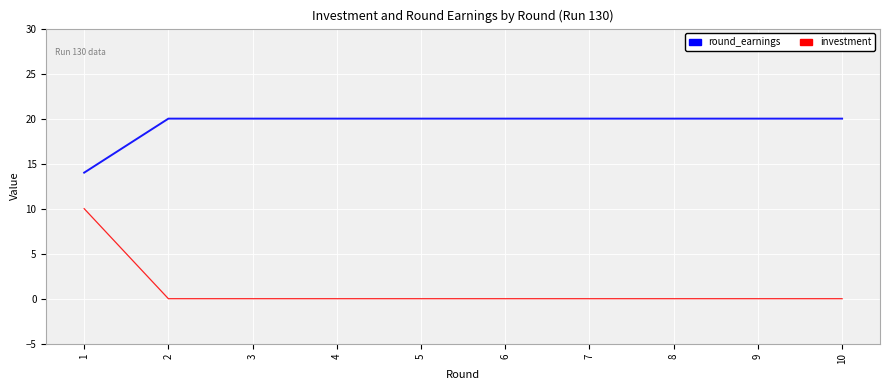

What is the highest value of the investment series?

10